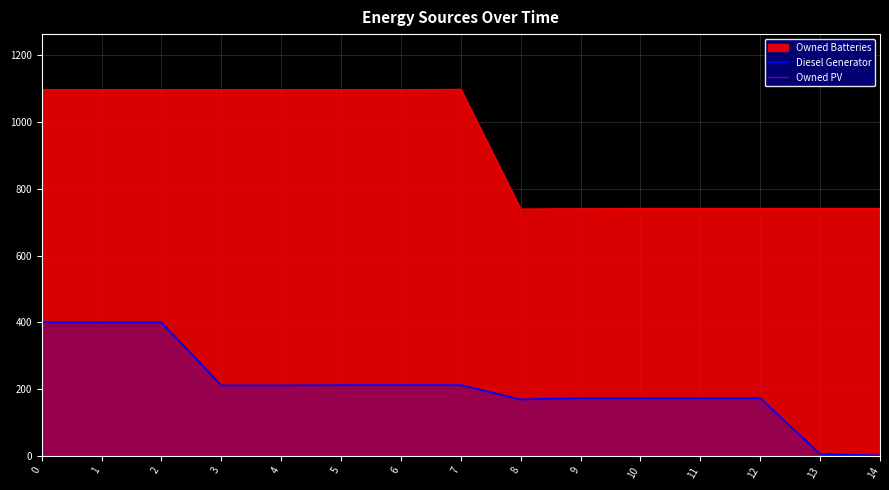

True or false: Diesel Generator and Owned PV intersect in this chart.

False